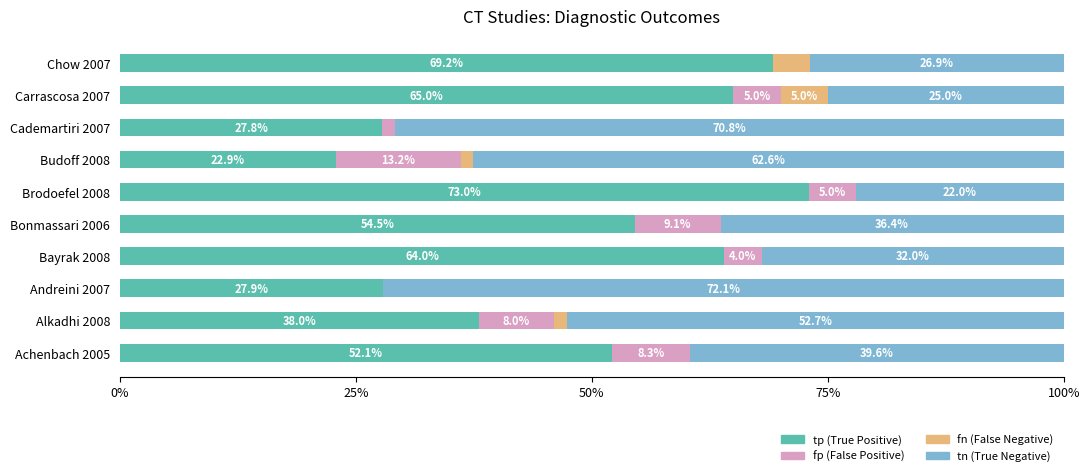

What is the total value across all series at Carrascosa 2007?

100.0